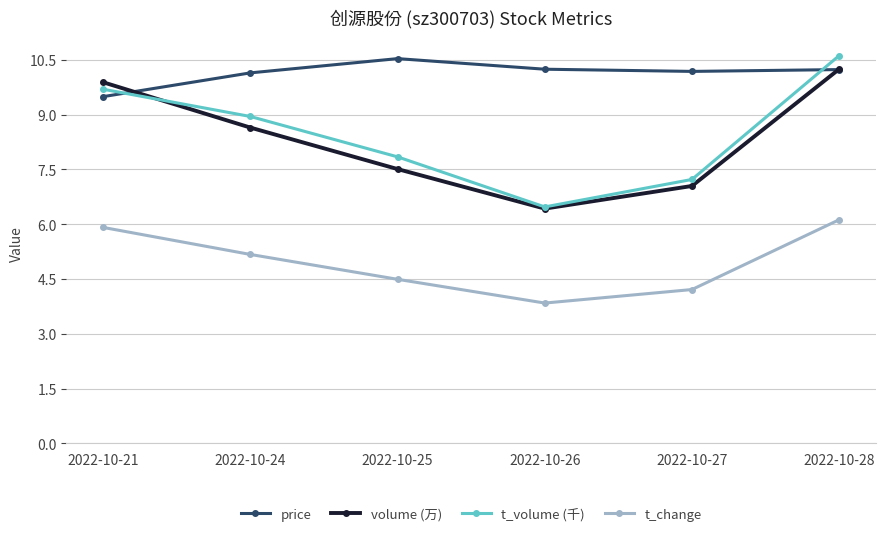

The value of volume (万) at 2022-10-27 is 7.0. True or false?

True